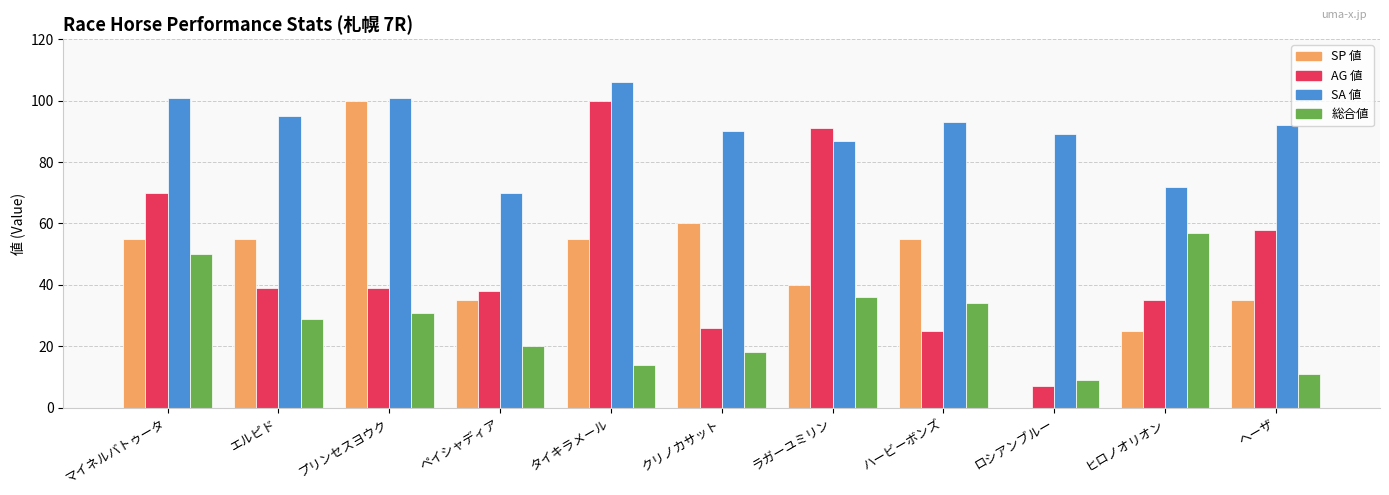

Which series has the largest total across all categories?

SA 値